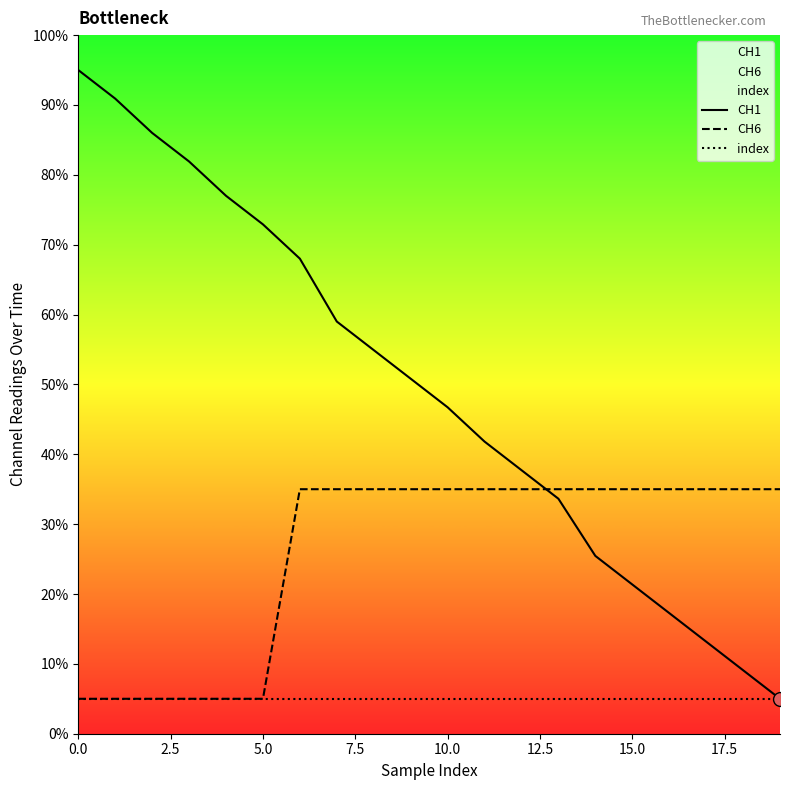

How many intersections are there between CH6 and CH1?

1